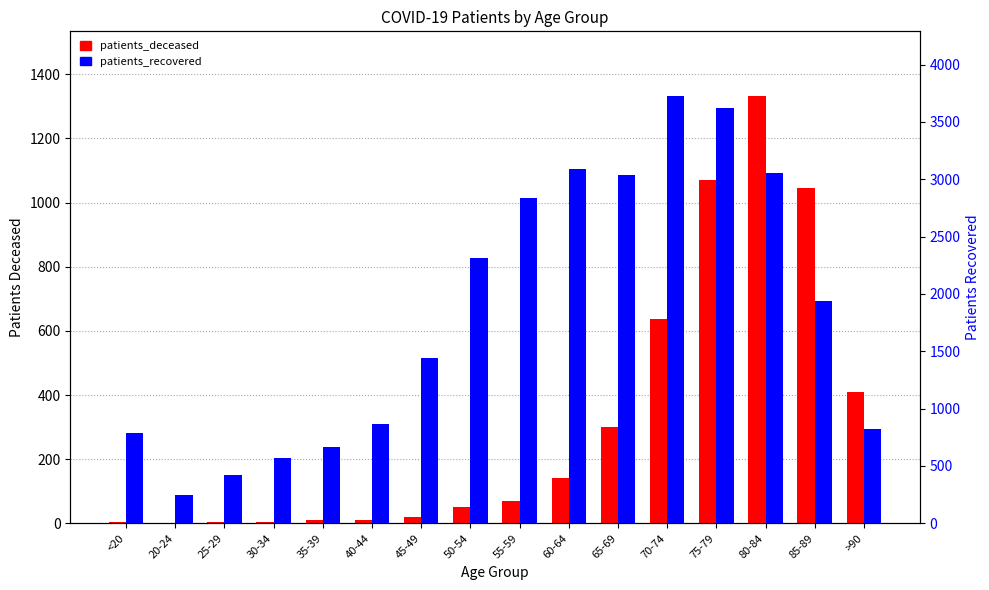

Which category has the highest value in the patients_recovered series?

70-74